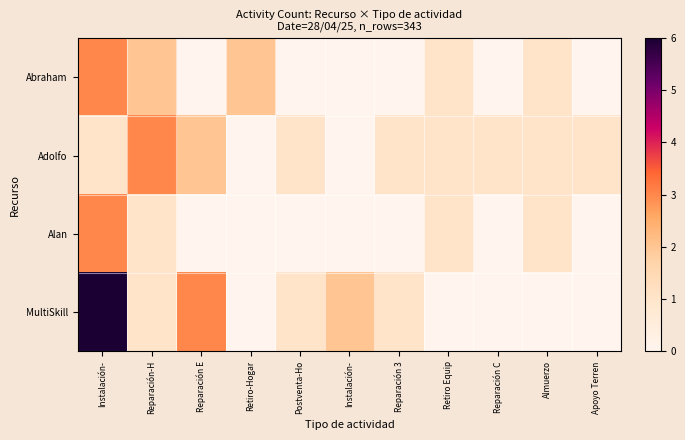

Reading left to right, transcribe all the data shown in this chart.

Abraham: Instalación-=3	Reparación-H=2	Reparación E=0	Retiro-Hogar=2	Postventa-Ho=0	Instalación-=0	Reparación 3=0	Retiro Equip=1	Reparación C=0	Almuerzo=1	Apoyo Terren=0
Adolfo: Instalación-=1	Reparación-H=3	Reparación E=2	Retiro-Hogar=0	Postventa-Ho=1	Instalación-=0	Reparación 3=1	Retiro Equip=1	Reparación C=1	Almuerzo=1	Apoyo Terren=1
Alan: Instalación-=3	Reparación-H=1	Reparación E=0	Retiro-Hogar=0	Postventa-Ho=0	Instalación-=0	Reparación 3=0	Retiro Equip=1	Reparación C=0	Almuerzo=1	Apoyo Terren=0
MultiSkill: Instalación-=6	Reparación-H=1	Reparación E=3	Retiro-Hogar=0	Postventa-Ho=1	Instalación-=2	Reparación 3=1	Retiro Equip=0	Reparación C=0	Almuerzo=0	Apoyo Terren=0